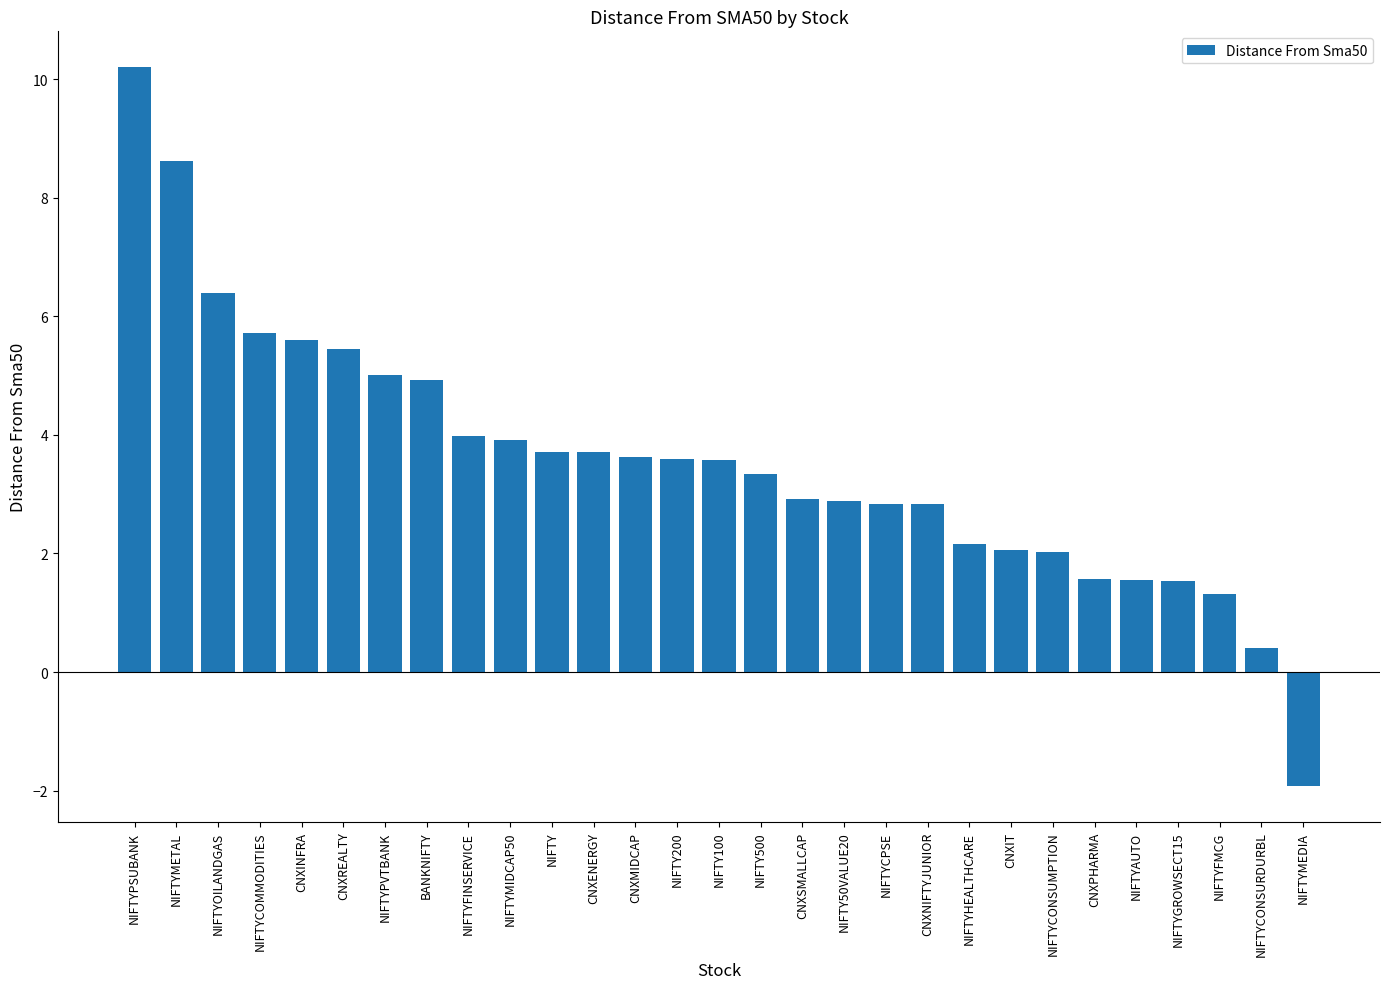

What is the difference between the values at NIFTYMEDIA and NIFTYMIDCAP50?

5.8